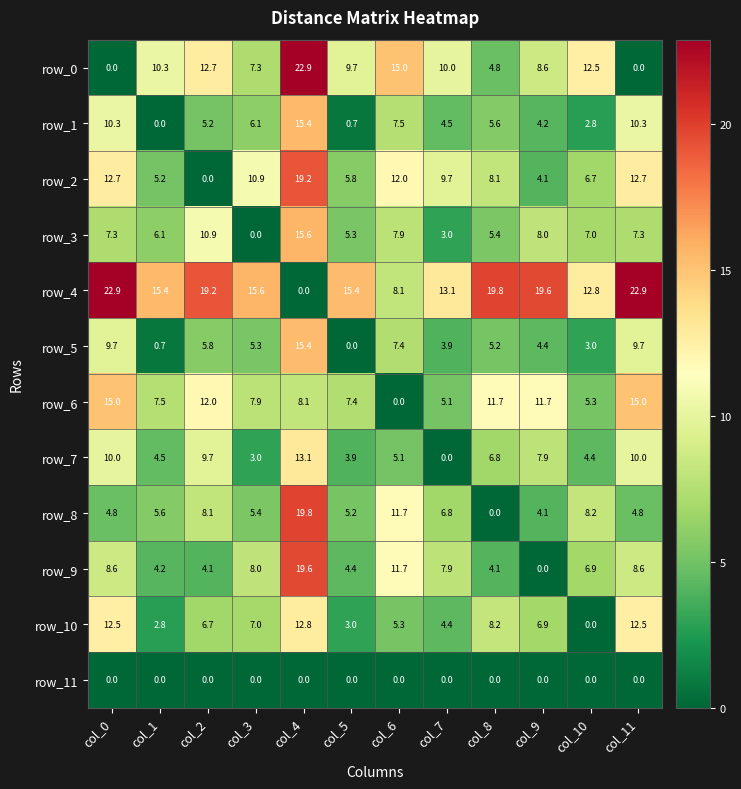

At how many categories does at least one series exceed 18?

6